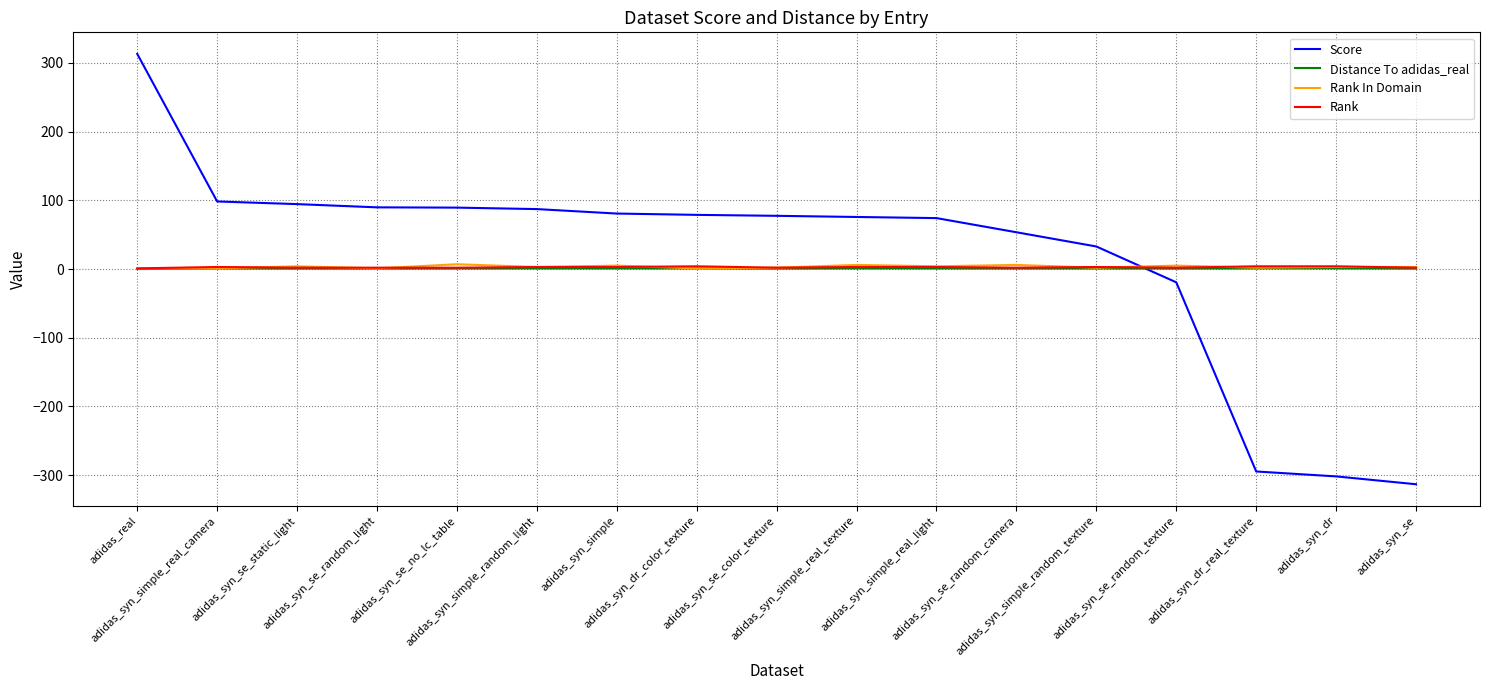

True or false: Rank In Domain and Score intersect in this chart.

True